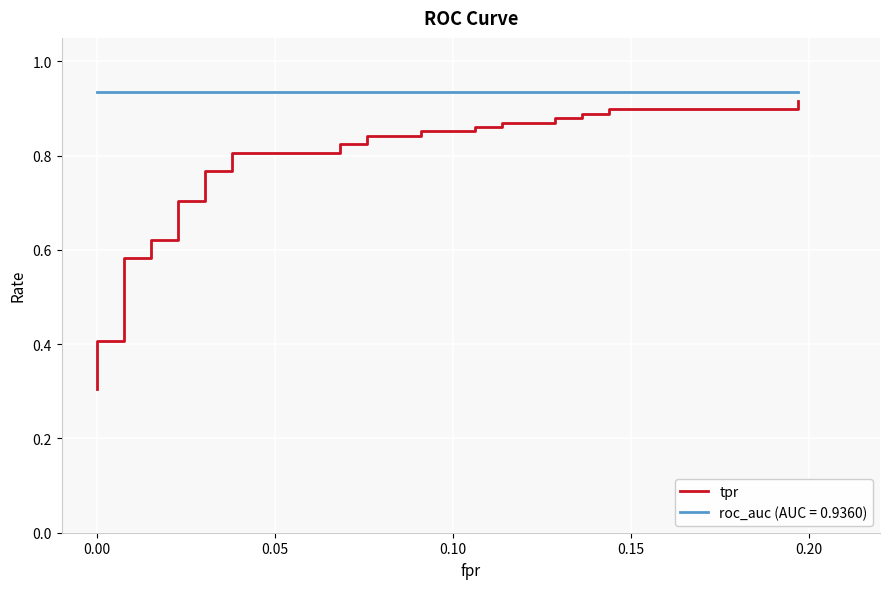

Is this an area chart (filled region under the line)?

No